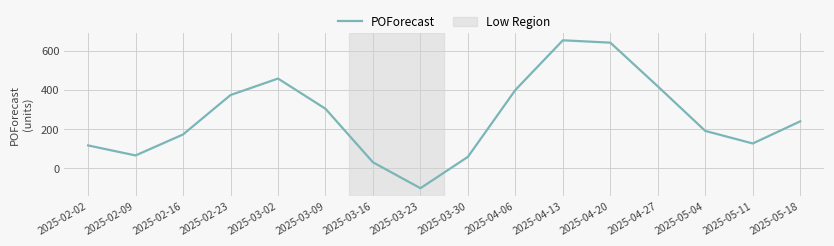

List the labels in order of value, largest first.

2025-04-13, 2025-04-20, 2025-03-02, 2025-04-27, 2025-04-06, 2025-02-23, 2025-03-09, 2025-05-18, 2025-05-04, 2025-02-16, 2025-05-11, 2025-02-02, 2025-02-09, 2025-03-30, 2025-03-16, 2025-03-23